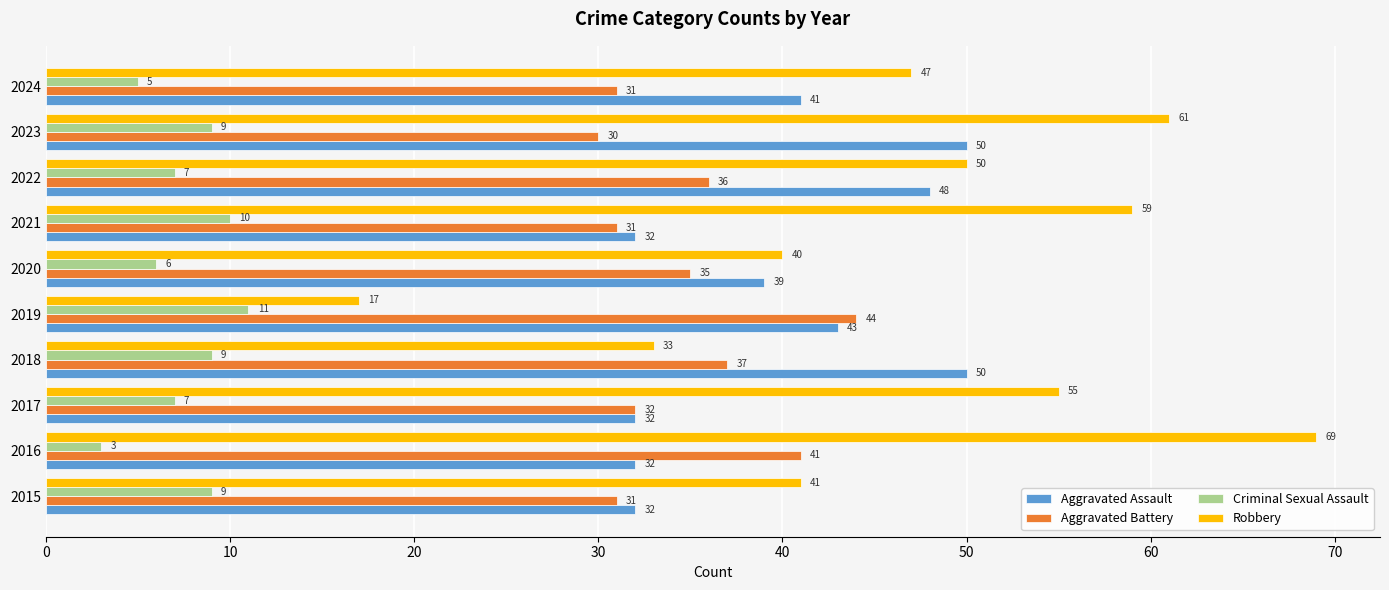

True or false: Aggravated Battery has a value of 44 at 2023.

False